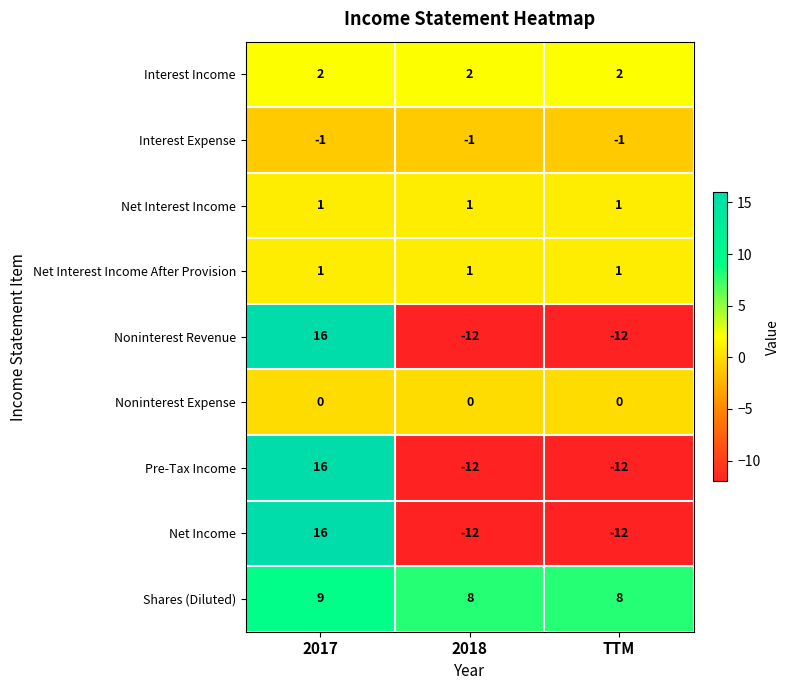

What is the sum of the Interest Income values at TTM and 2018?

4